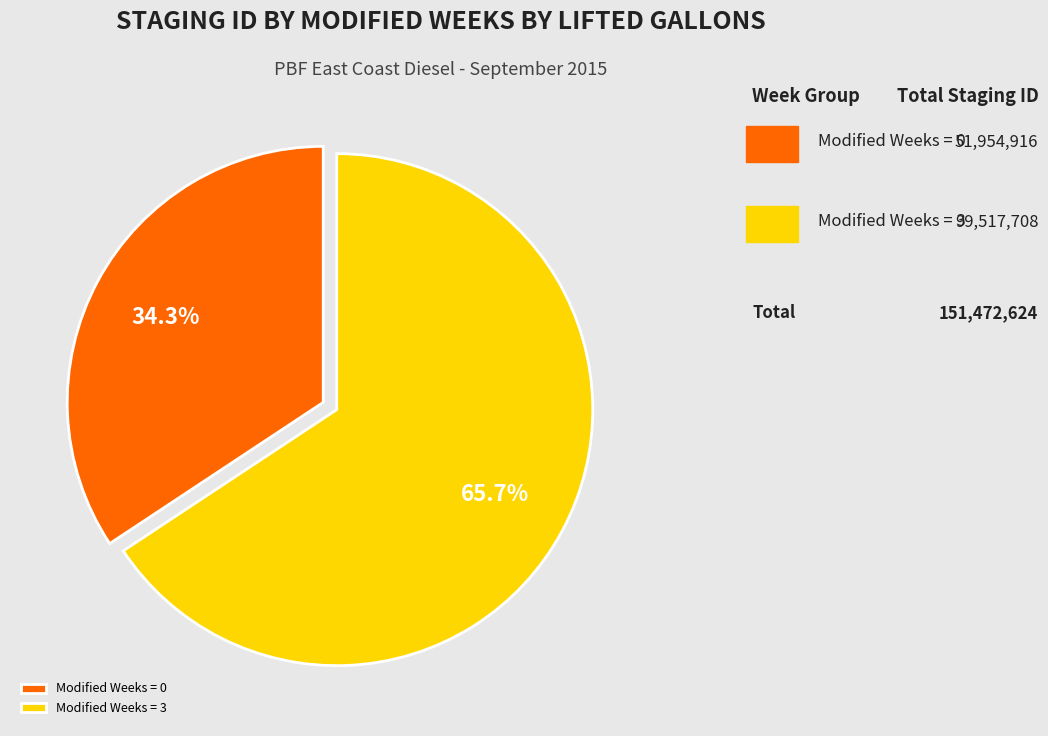

What percentage is NOT represented by Modified Weeks = 3?

34.3%